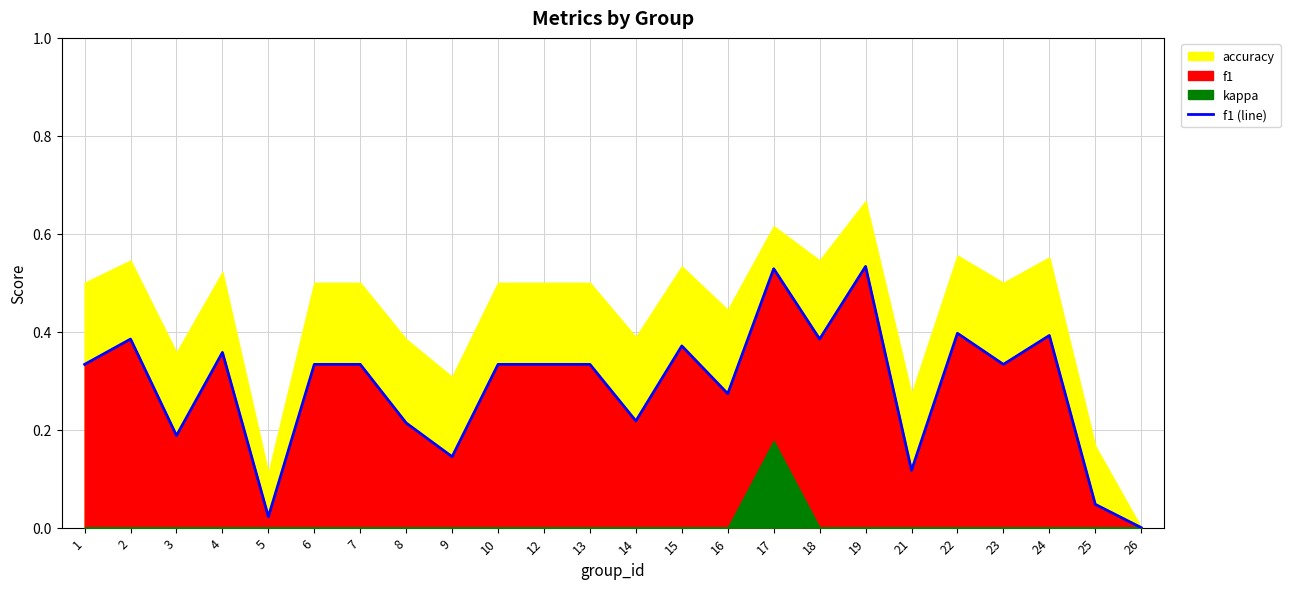

Reading left to right, transcribe all the data shown in this chart.

0.3	0.4	0.2	0.4	0.0	0.3	0.3	0.2	0.1	0.3	0.3	0.3	0.2	0.4	0.3	0.5	0.4	0.5	0.1	0.4	0.3	0.4	0.0	0.0